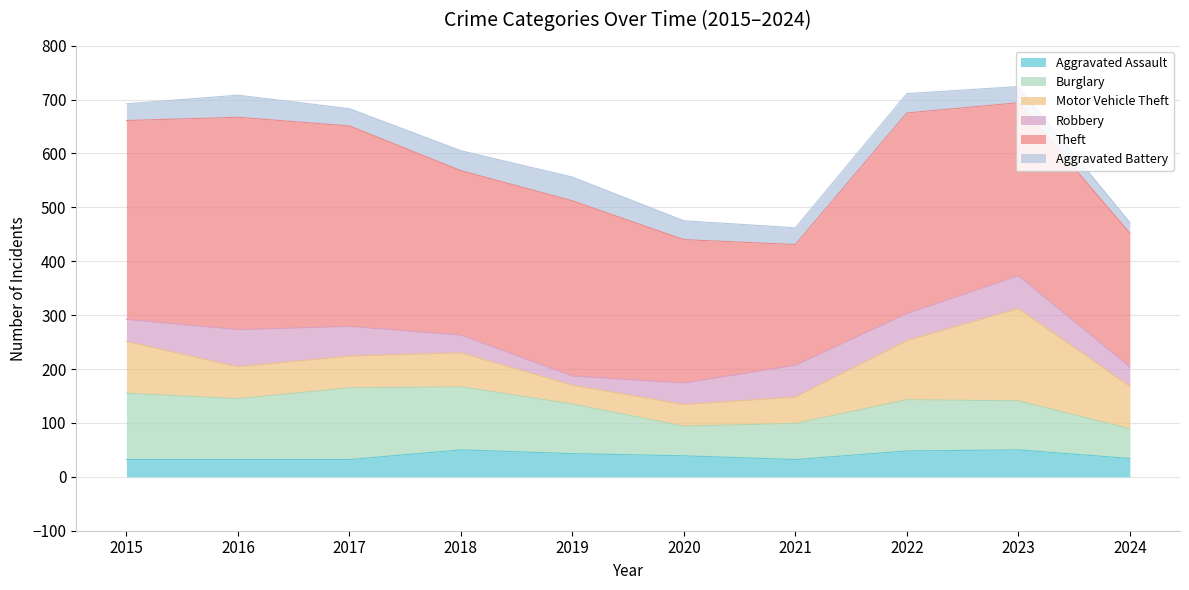

What is the difference between the maximum and minimum values in the Burglary series?

78